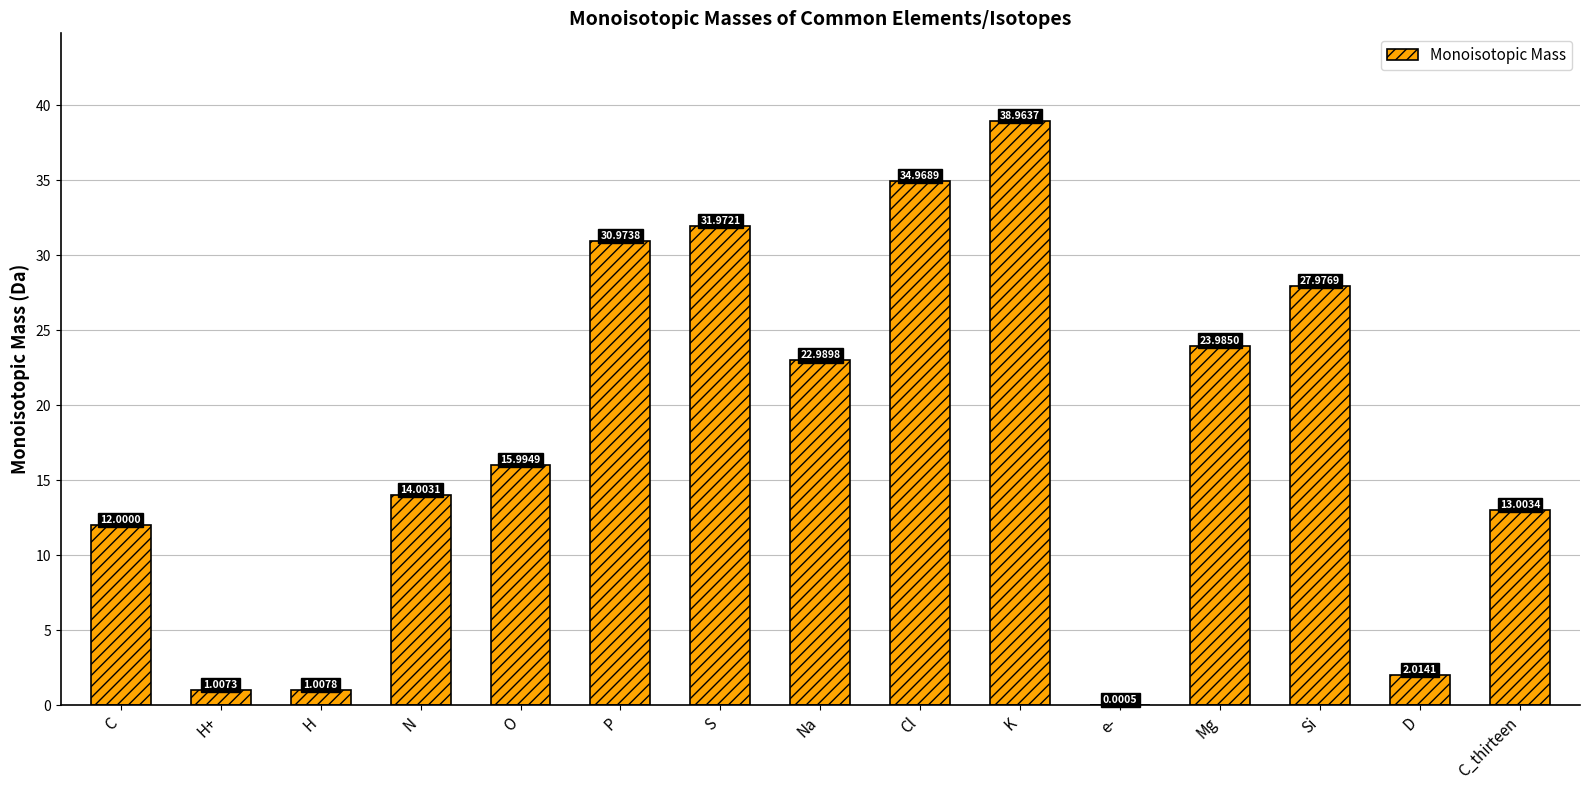

What is the change in value from K to D?

-36.9